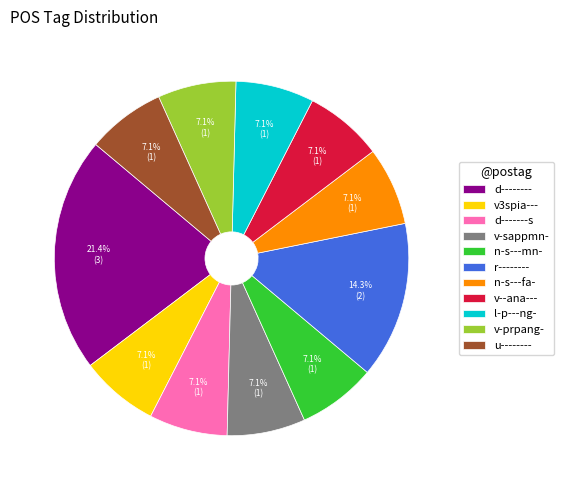

Is there a majority slice in this chart?

No